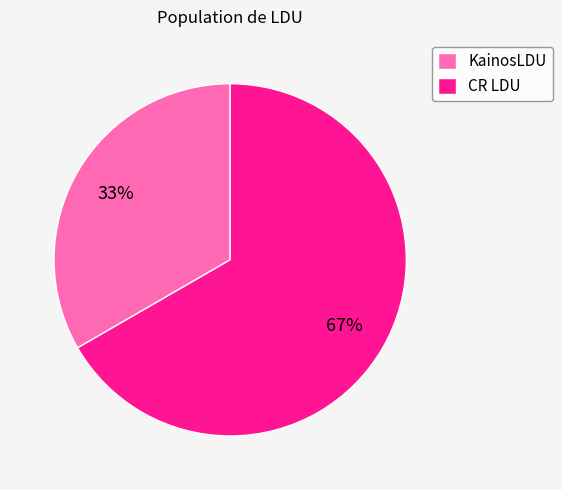

To the nearest percent, what is the combined percentage of CR LDU and KainosLDU?

100%